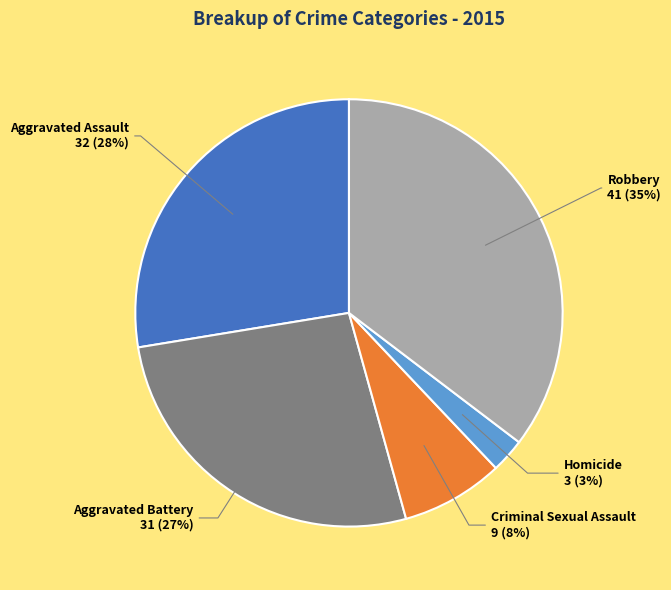

To the nearest percent, what is the average slice percentage?

20%